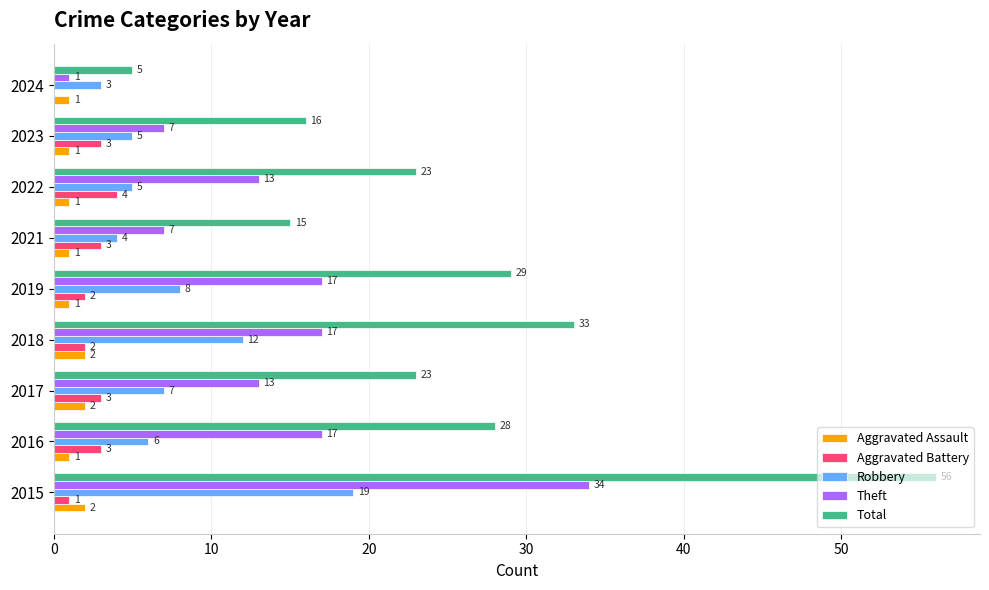

At which category is the sum across all series the highest?

2015